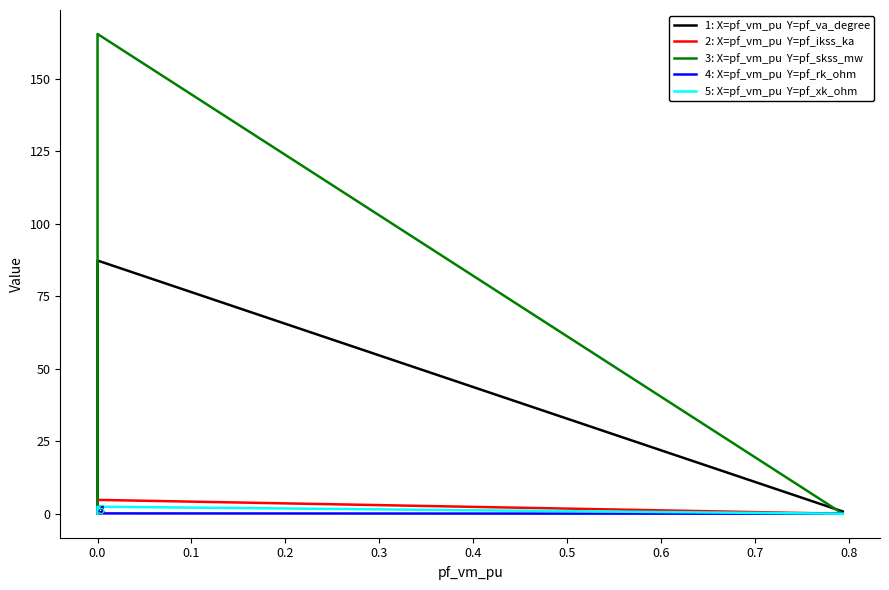

Reading right to left, transcribe all the data shown in this chart.

pf_va_degree: 0.8	87.3	0.0	0.0	0.0
pf_ikss_ka: 0.0	4.8	0.0	0.0	0.0
pf_skss_mw: 0.0	165.3	0.0	0.0	0.0
pf_rk_ohm: 0.0	0.1	0.0	0.0	0.0
pf_xk_ohm: 0.0	2.4	0.0	0.0	0.0